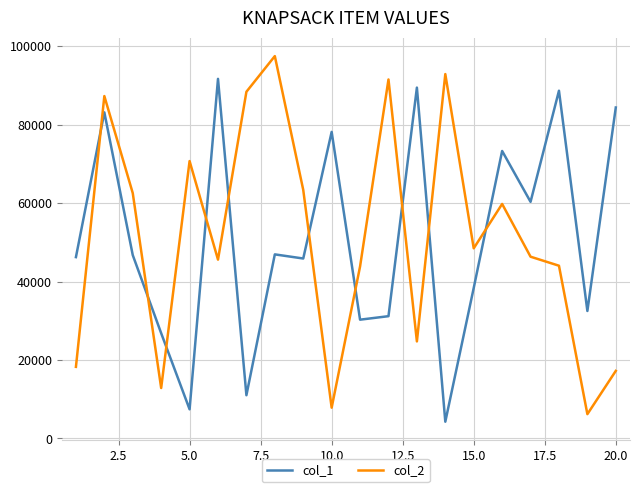

What is the difference between the second highest and second lowest values in the col_1 series?

82048